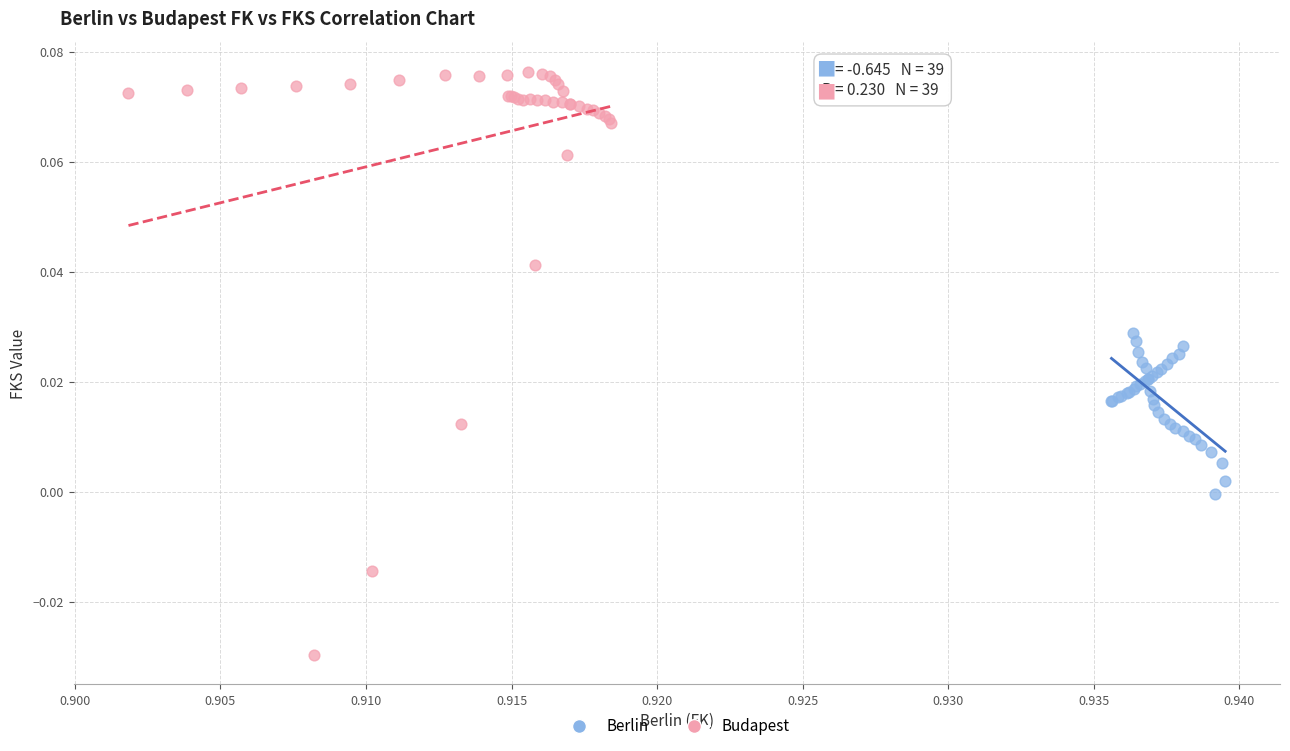

Which series has the largest Y range (max minus min)?

Budapest